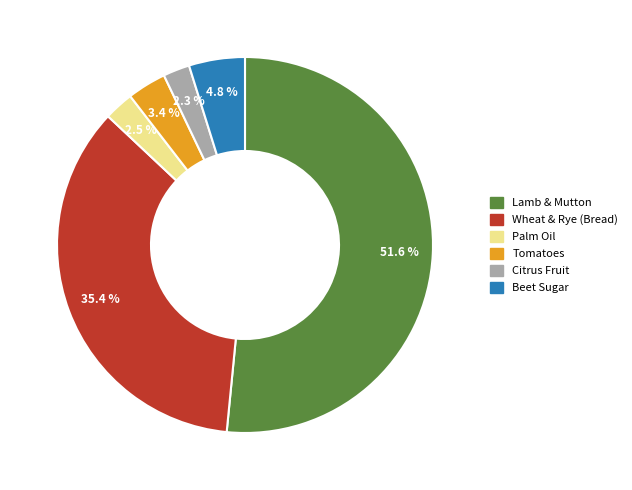

Between Wheat & Rye (Bread) and Tomatoes, which is larger?

Wheat & Rye (Bread)